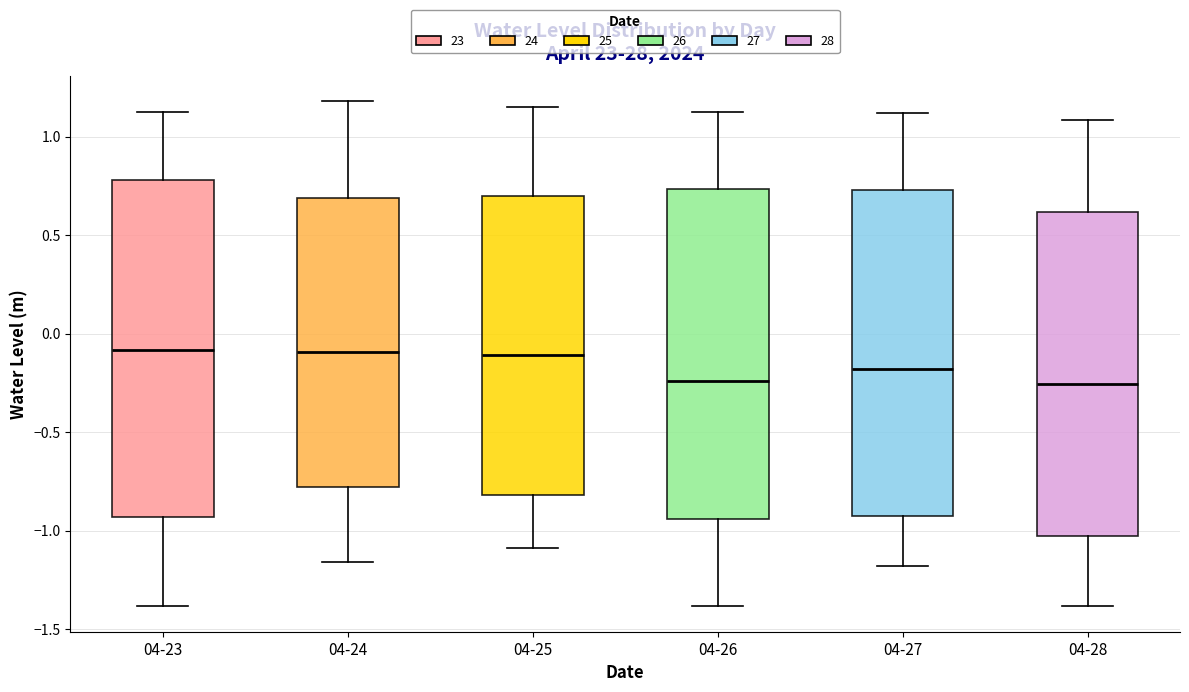

Where is the lower edge of the box for 04-28 on the y-axis? The values are not printed on the chart, so give them approximately, as read against the axis.

-1.05